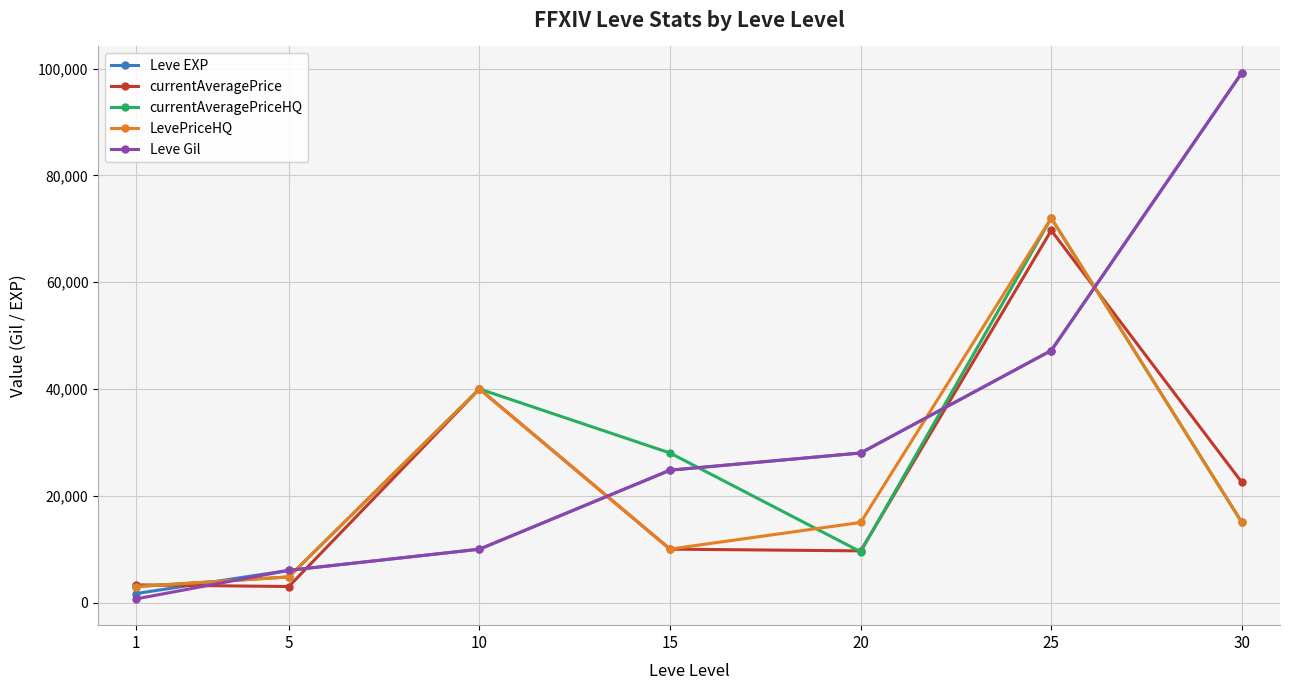

At which category is the sum across all series the highest?

25